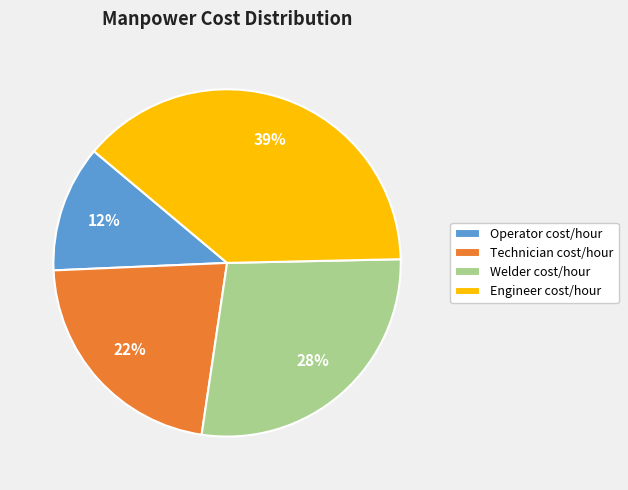

To the nearest percent, what is the combined percentage of Technician cost/hour and Operator cost/hour?

34%